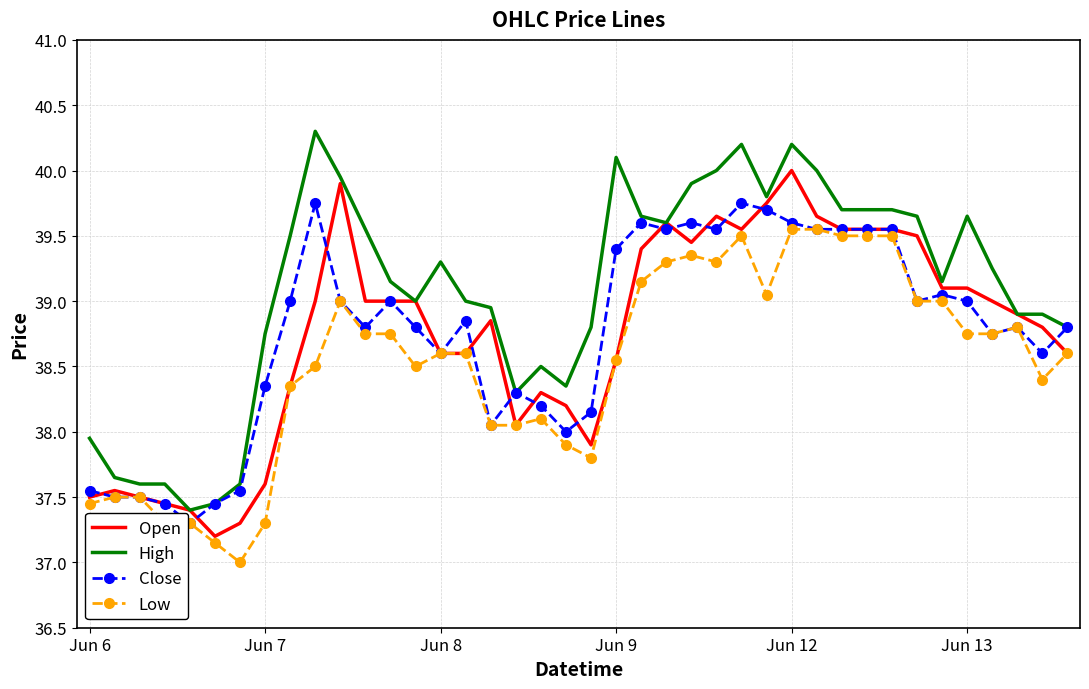

Rank the series by their maximum value, from lowest to highest.

Low, Close, Open, High